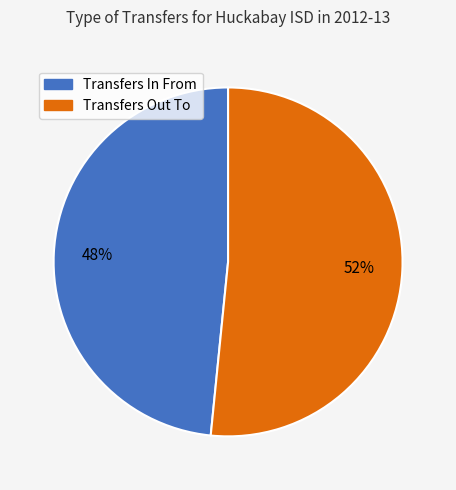

Which slice represents more than half of the pie?

Transfers Out To